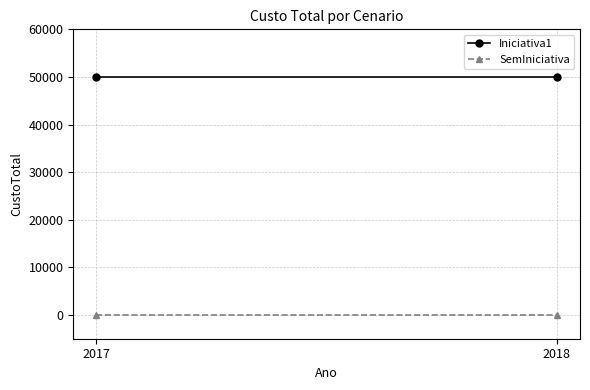

Reading left to right, transcribe all the data shown in this chart.

Iniciativa1: 2017=50000	2018=50000
SemIniciativa: 2017=0	2018=0